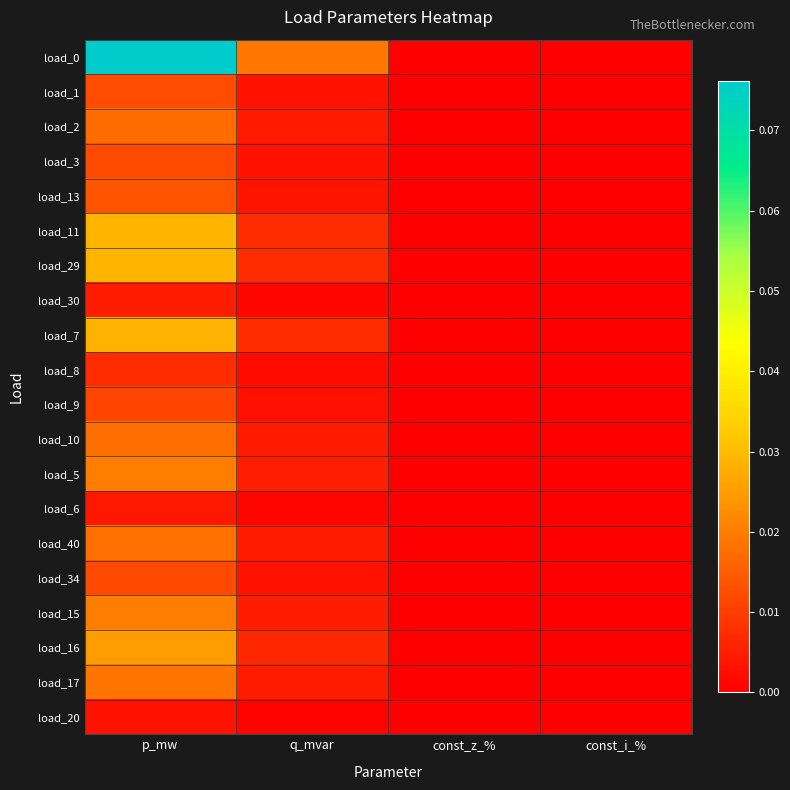

Reading left to right, list all the values displayed in this chart.

load_0: p_mw=0.1	q_mvar=0.0	const_z_%=0.0	const_i_%=0.0
load_1: p_mw=0.0	q_mvar=0.0	const_z_%=0.0	const_i_%=0.0
load_2: p_mw=0.0	q_mvar=0.0	const_z_%=0.0	const_i_%=0.0
load_3: p_mw=0.0	q_mvar=0.0	const_z_%=0.0	const_i_%=0.0
load_13: p_mw=0.0	q_mvar=0.0	const_z_%=0.0	const_i_%=0.0
load_11: p_mw=0.0	q_mvar=0.0	const_z_%=0.0	const_i_%=0.0
load_29: p_mw=0.0	q_mvar=0.0	const_z_%=0.0	const_i_%=0.0
load_30: p_mw=0.0	q_mvar=0.0	const_z_%=0.0	const_i_%=0.0
load_7: p_mw=0.0	q_mvar=0.0	const_z_%=0.0	const_i_%=0.0
load_8: p_mw=0.0	q_mvar=0.0	const_z_%=0.0	const_i_%=0.0
load_9: p_mw=0.0	q_mvar=0.0	const_z_%=0.0	const_i_%=0.0
load_10: p_mw=0.0	q_mvar=0.0	const_z_%=0.0	const_i_%=0.0
load_5: p_mw=0.0	q_mvar=0.0	const_z_%=0.0	const_i_%=0.0
load_6: p_mw=0.0	q_mvar=0.0	const_z_%=0.0	const_i_%=0.0
load_40: p_mw=0.0	q_mvar=0.0	const_z_%=0.0	const_i_%=0.0
load_34: p_mw=0.0	q_mvar=0.0	const_z_%=0.0	const_i_%=0.0
load_15: p_mw=0.0	q_mvar=0.0	const_z_%=0.0	const_i_%=0.0
load_16: p_mw=0.0	q_mvar=0.0	const_z_%=0.0	const_i_%=0.0
load_17: p_mw=0.0	q_mvar=0.0	const_z_%=0.0	const_i_%=0.0
load_20: p_mw=0.0	q_mvar=0.0	const_z_%=0.0	const_i_%=0.0